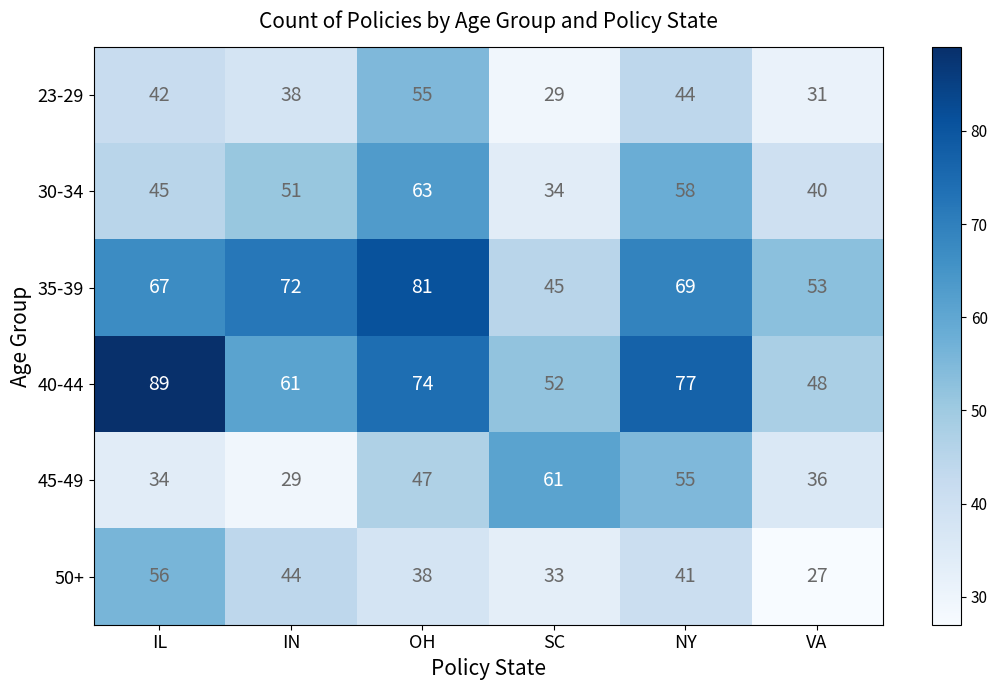

What is the total value across all series at VA?

235